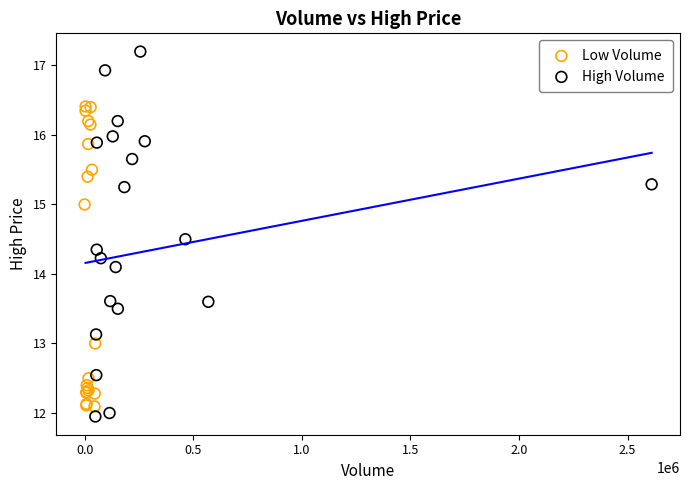

What are all the series names shown in the legend?

Low Volume, High Volume